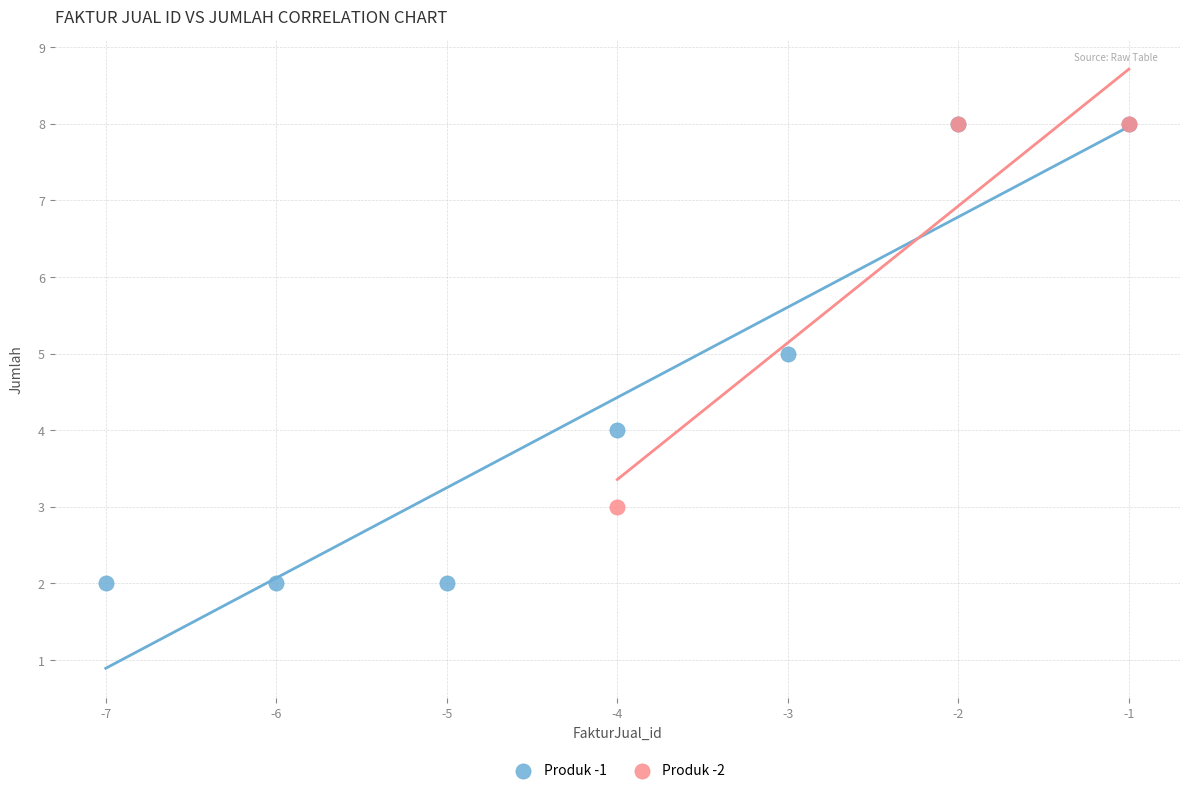

Which series has the largest Y range (max minus min)?

Produk -1